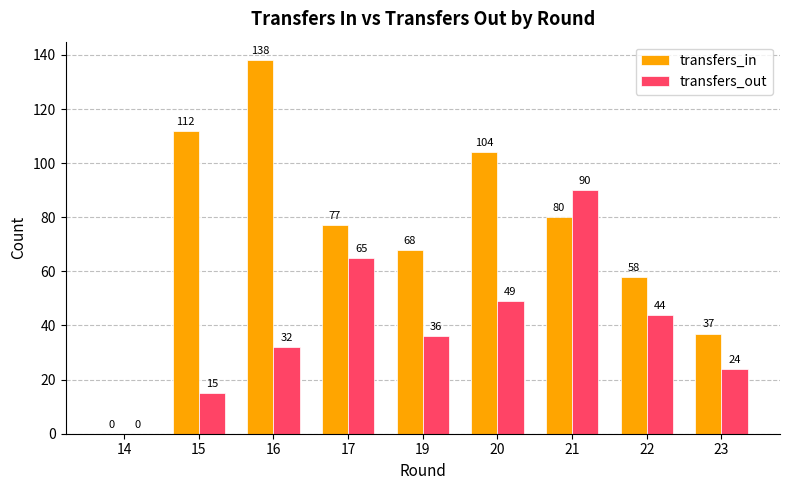

Between 14 and 23, which series saw the biggest shift?

transfers_in